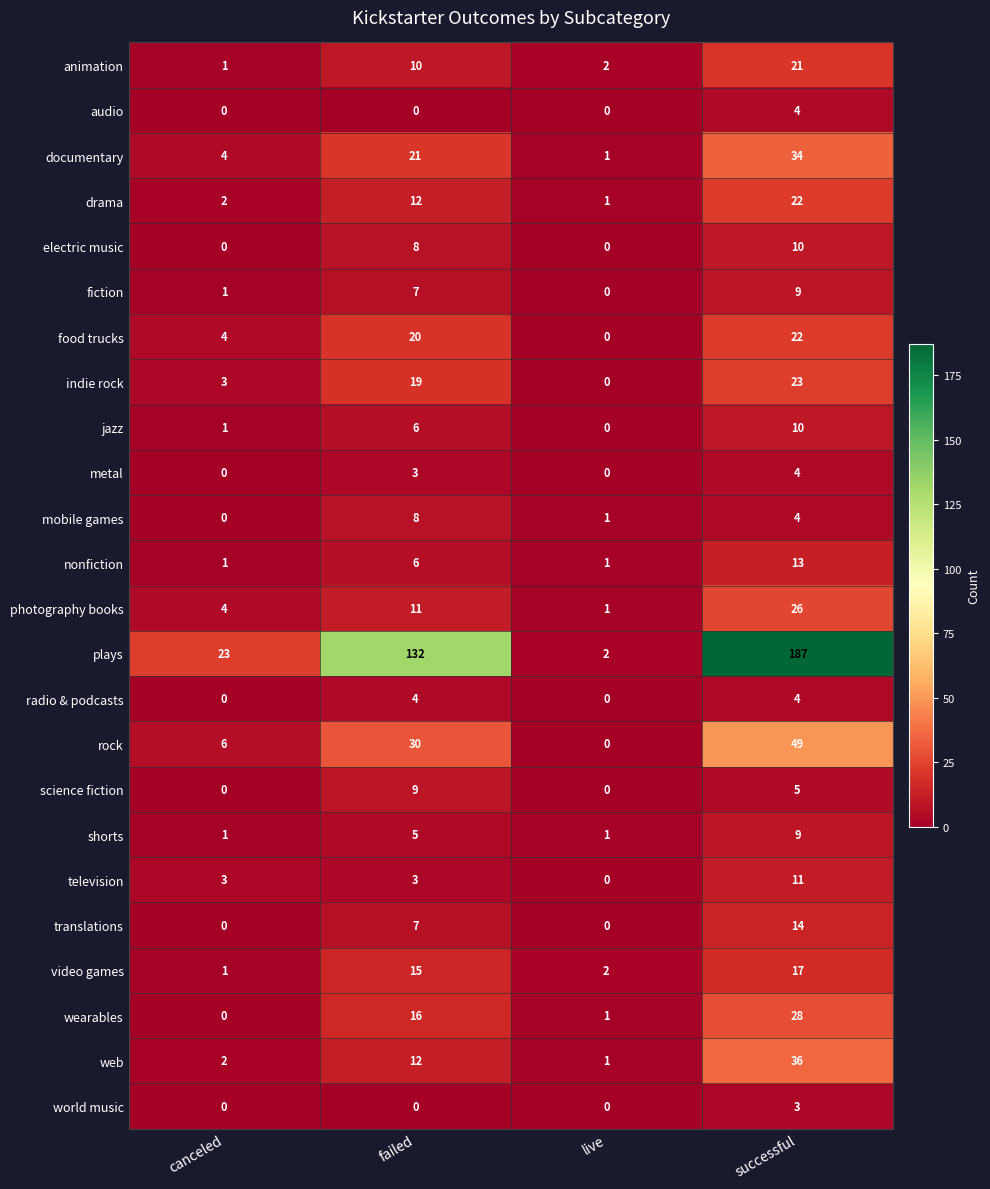

Is it true that video games equals 1 at canceled?

True